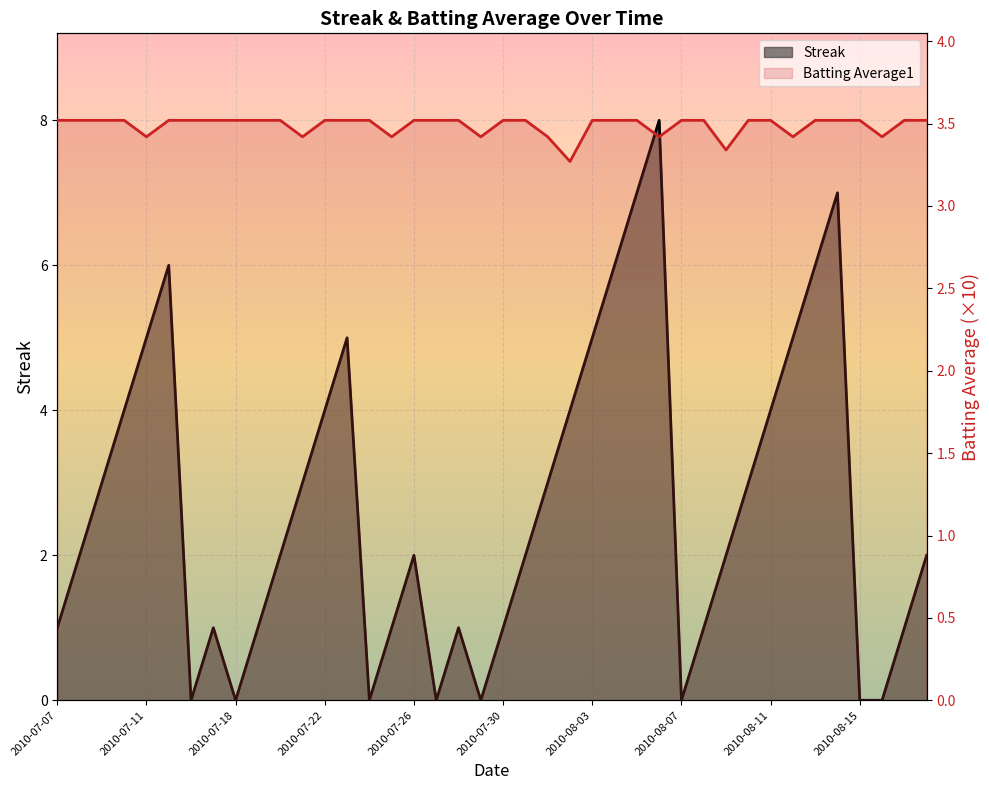

The value of Batting Average1 at 2010-08-15 is 1.2. True or false?

False